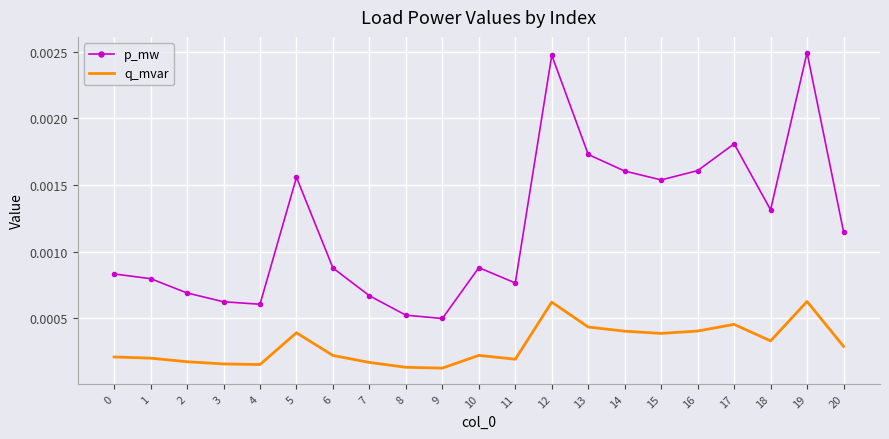

How many categories are shown in the chart?

21